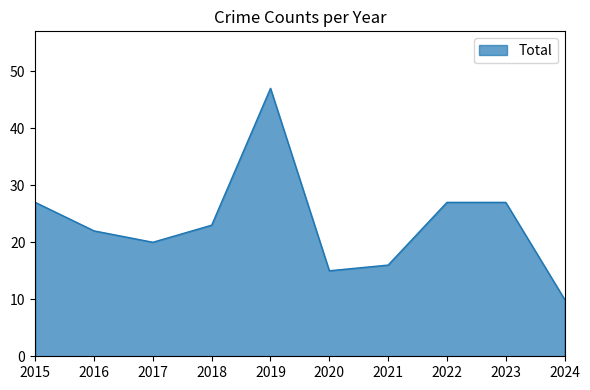

What is the change in value from 2017 to 2021?

-4